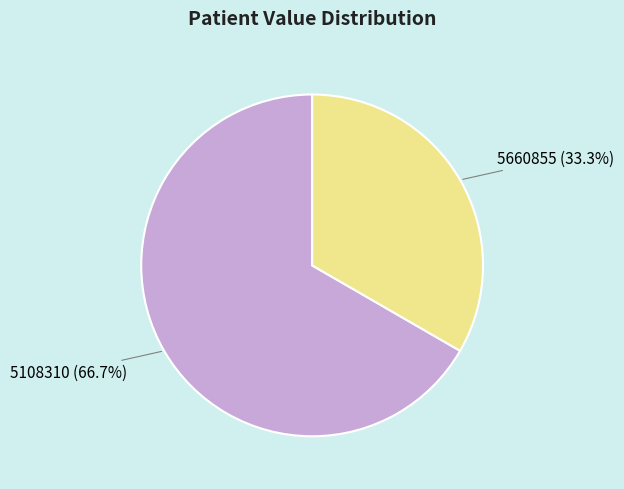

Is there any slice that represents more than half of the pie?

Yes